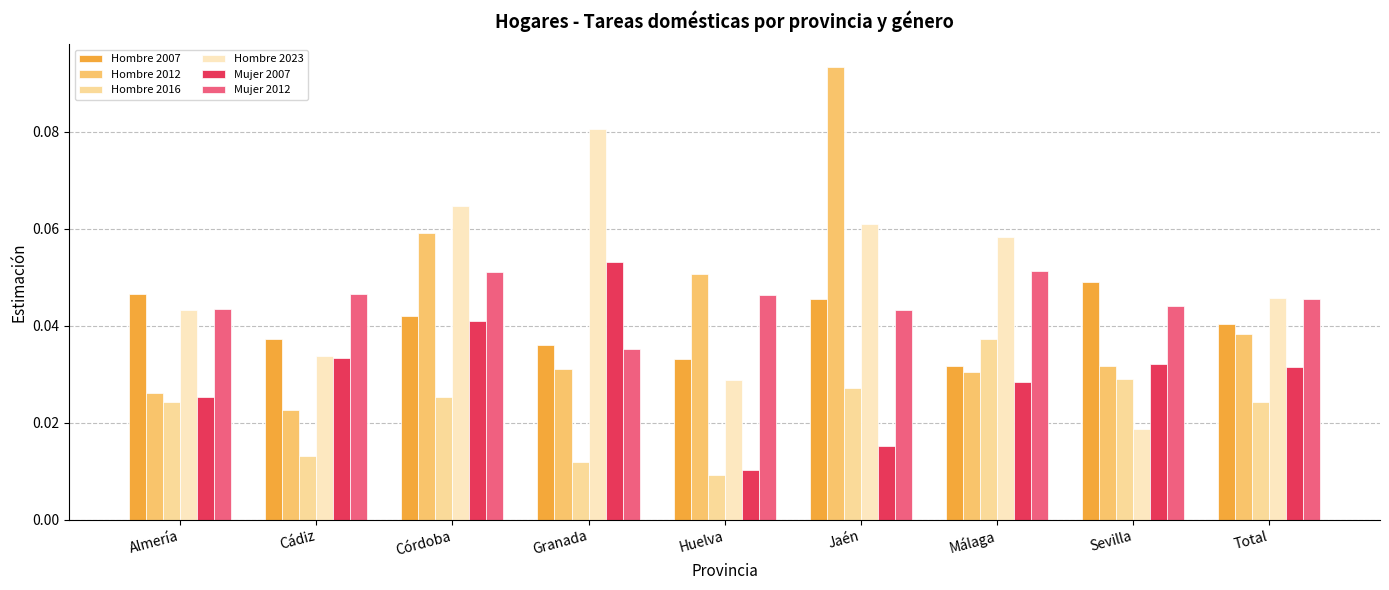

Which series has the largest total across all categories?

Hombre 2023